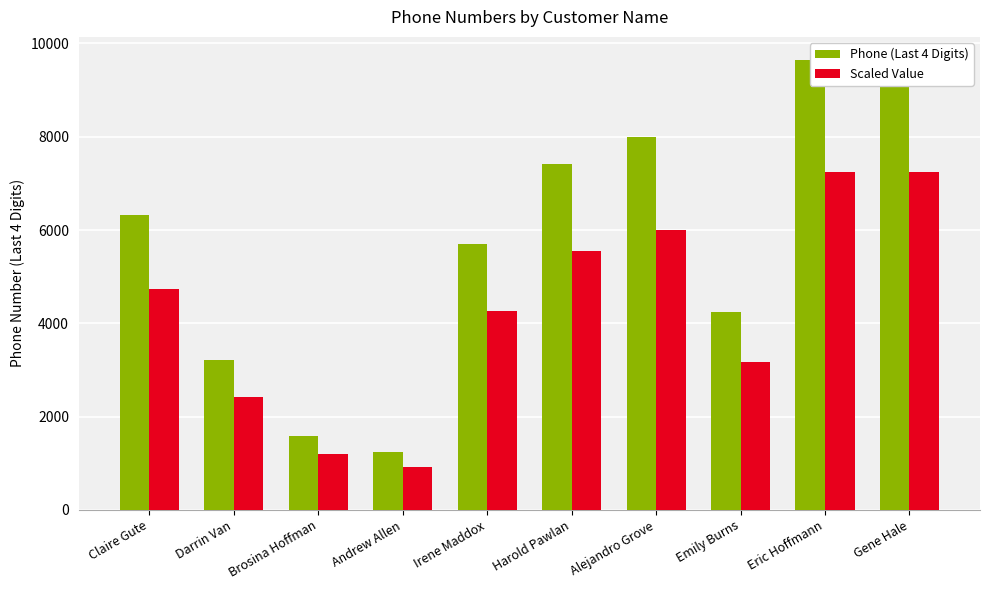

Rank the series by their average value, from highest to lowest.

Phone (Last 4 Digits), Scaled Value